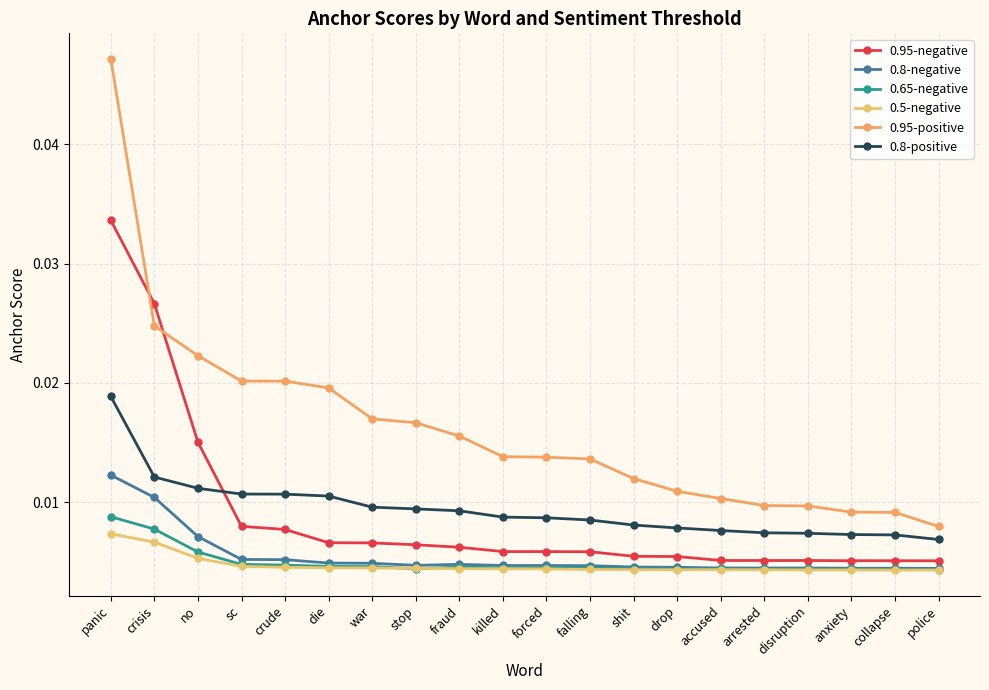

At which category does the chart reach its minimum across all series?

police